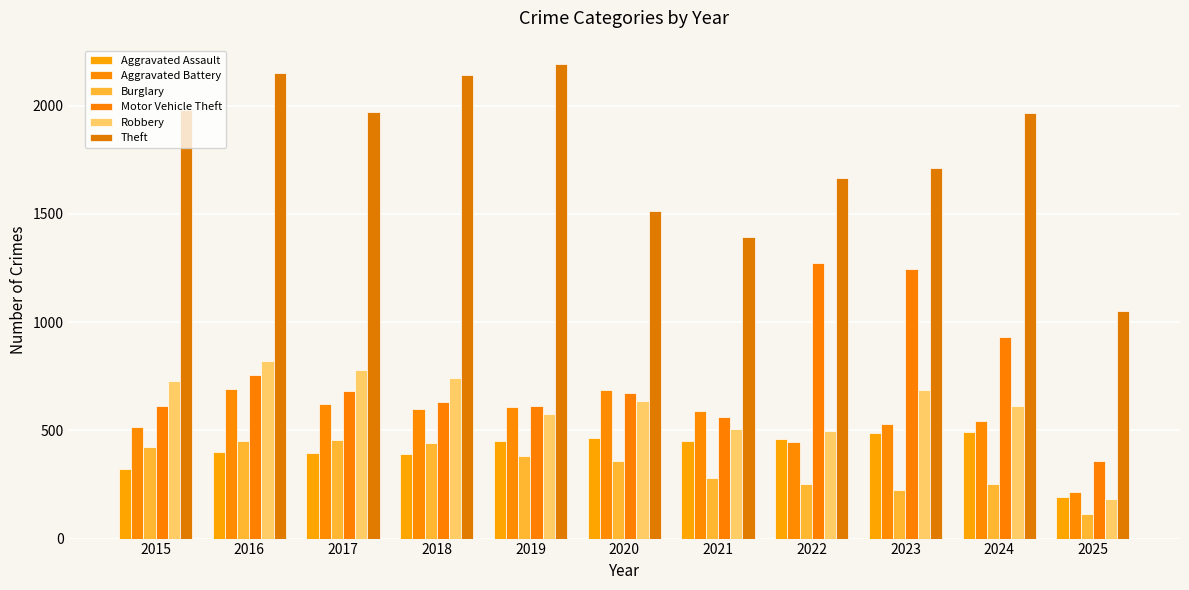

Reading left to right, extract all data points from this chart.

Aggravated Assault: 323	402	396	392	452	466	452	458	486	492	194
Aggravated Battery: 515	691	623	600	608	686	587	446	529	543	215
Burglary: 421	451	453	443	383	357	280	253	223	254	115
Motor Vehicle Theft: 614	756	680	631	611	673	560	1272	1243	931	356
Robbery: 726	819	780	741	577	637	506	495	687	610	185
Theft: 1981	2148	1968	2140	2190	1512	1392	1665	1711	1964	1051